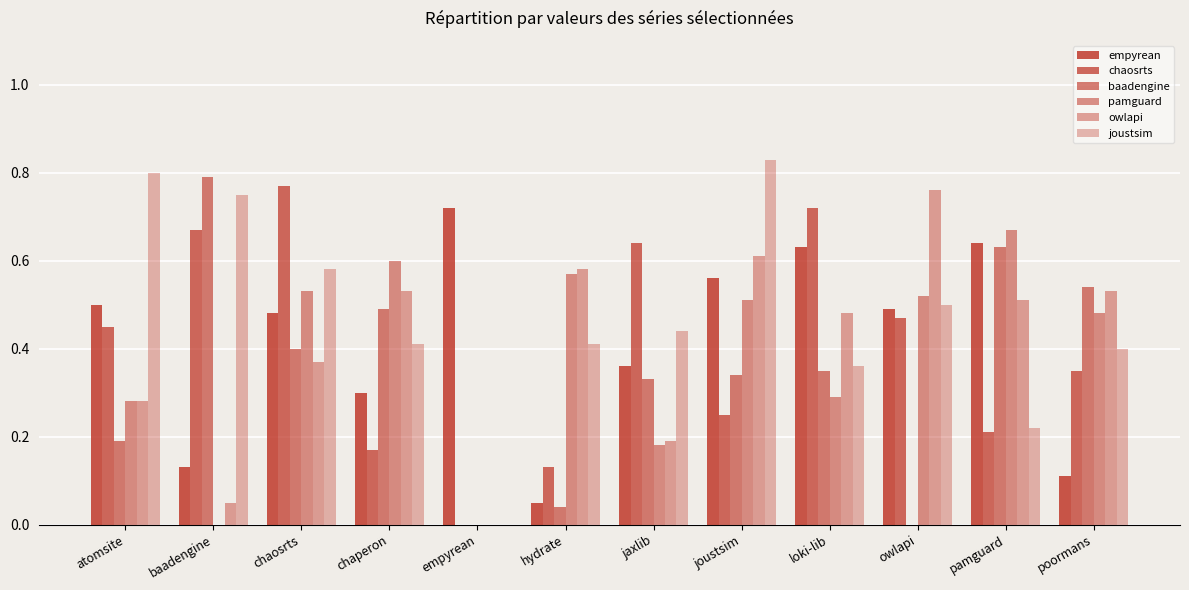

Is it true that owlapi equals 0.6 at hydrate?

True